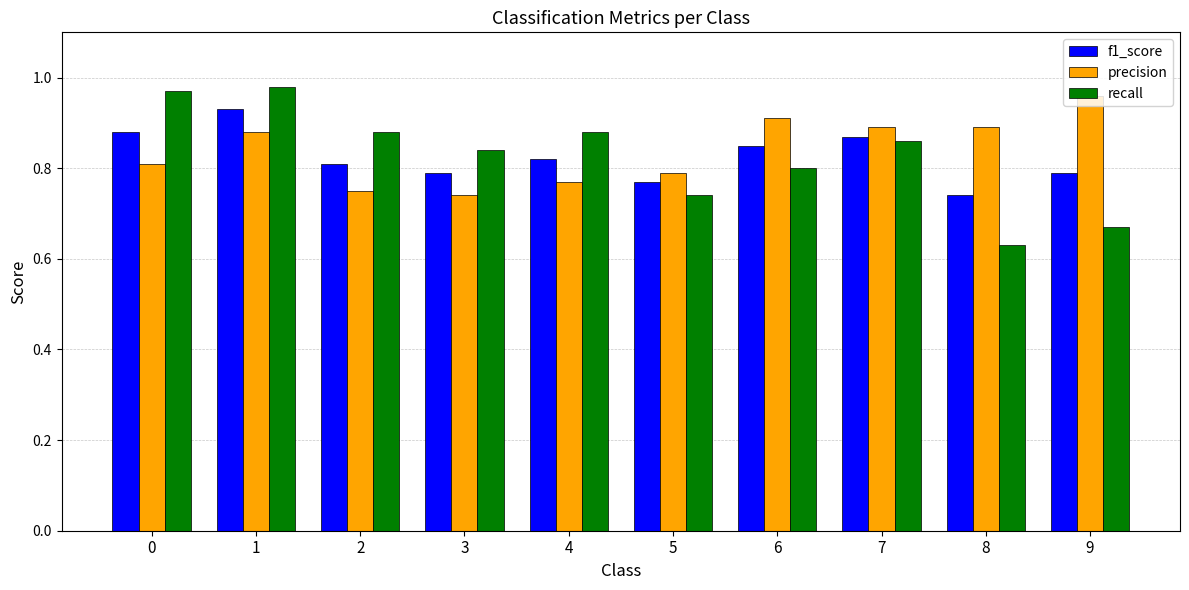

What is the difference between the highest and lowest values at 0?

0.2